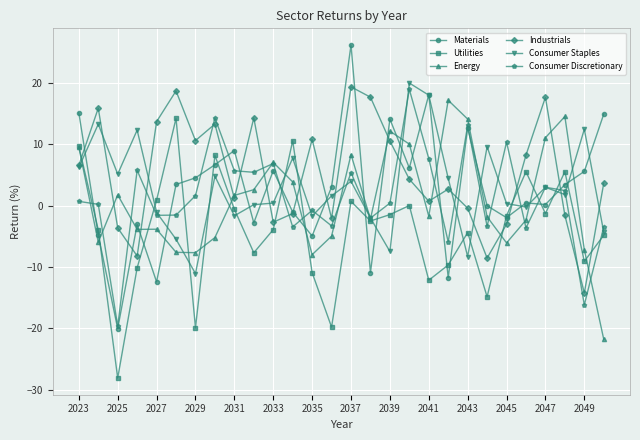

How many interior local valleys does the Industrials series have?

8